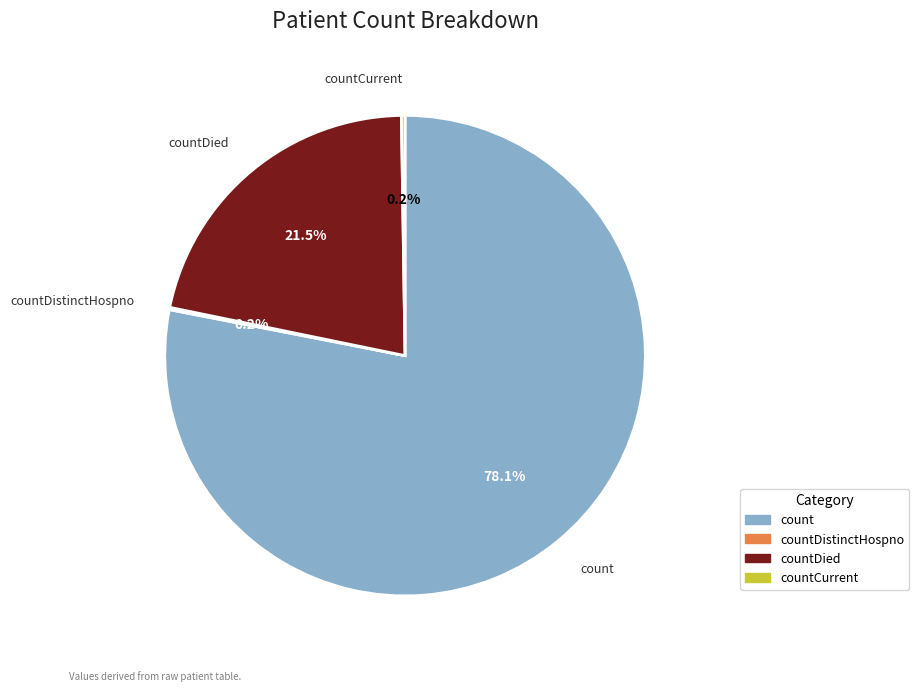

Is there a majority slice in this chart?

Yes